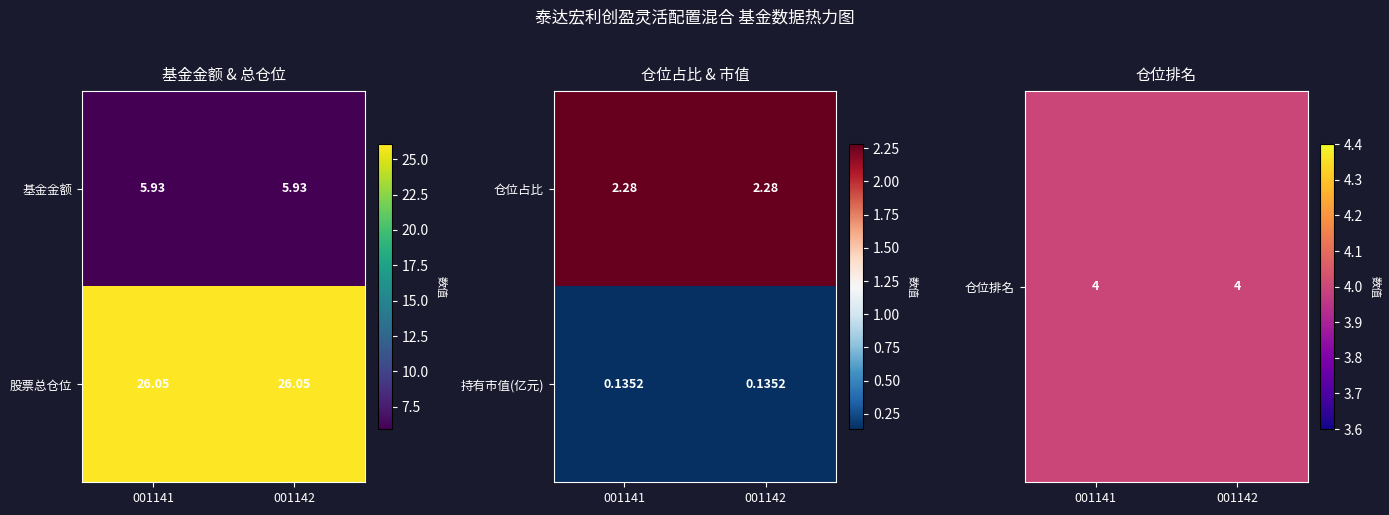

Is the value of 持有市值(亿元) at 001142 greater than the value of 仓位占比 at 001142?

No